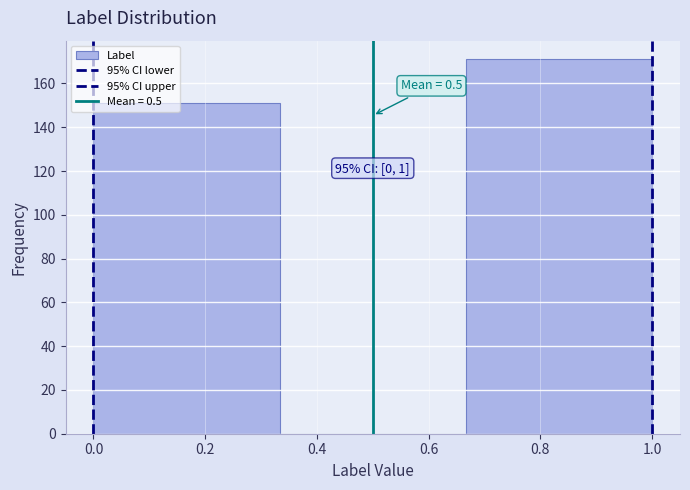

Over which range of the x-axis is the bar tallest?

0.66 to 1.00